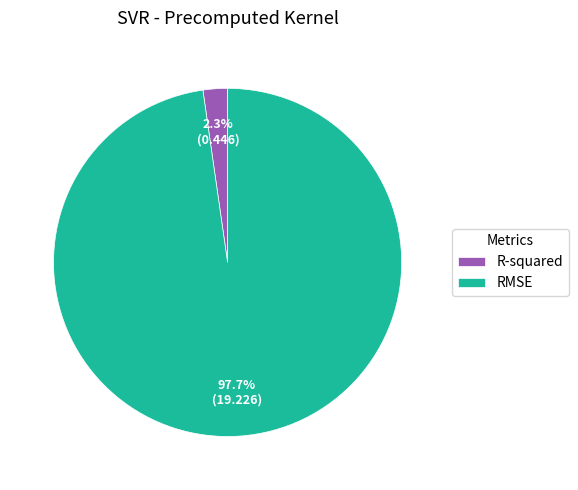

How much of the chart is everything except RMSE?

2.3%